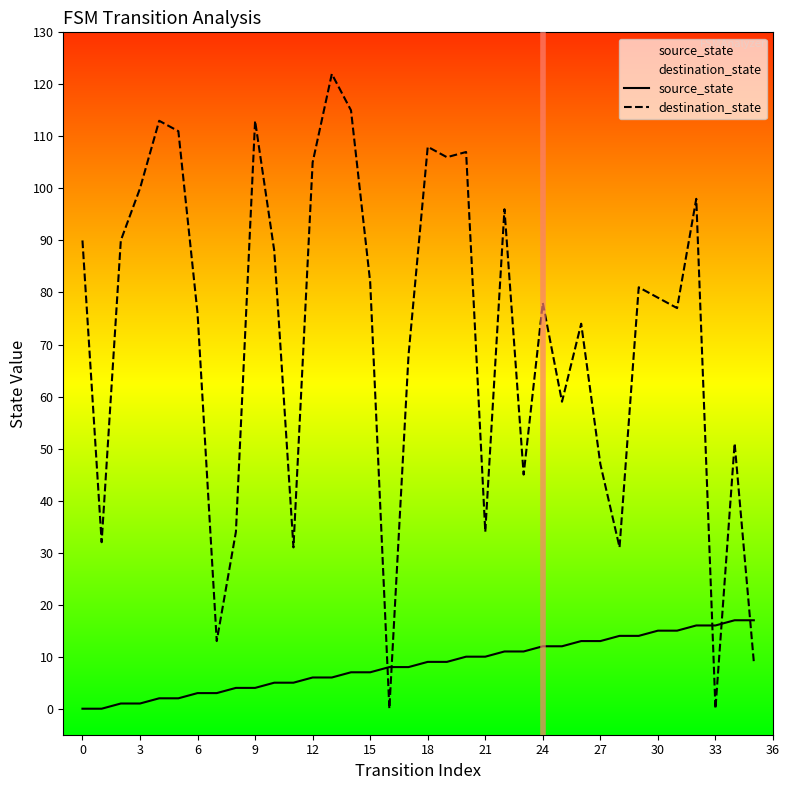

Which series has the widest spread of values?

destination_state